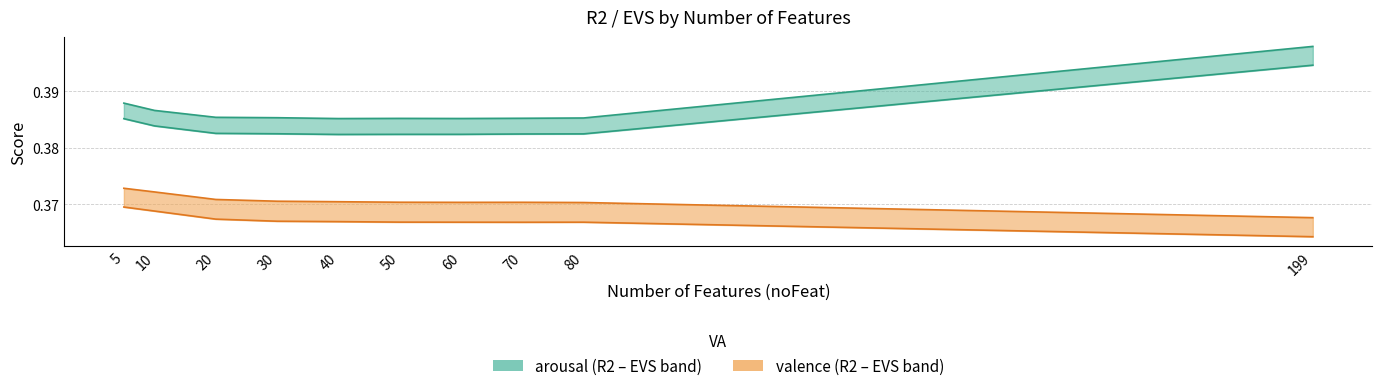

True or false: valence_R2 has a value of 0.2 at 199.

False